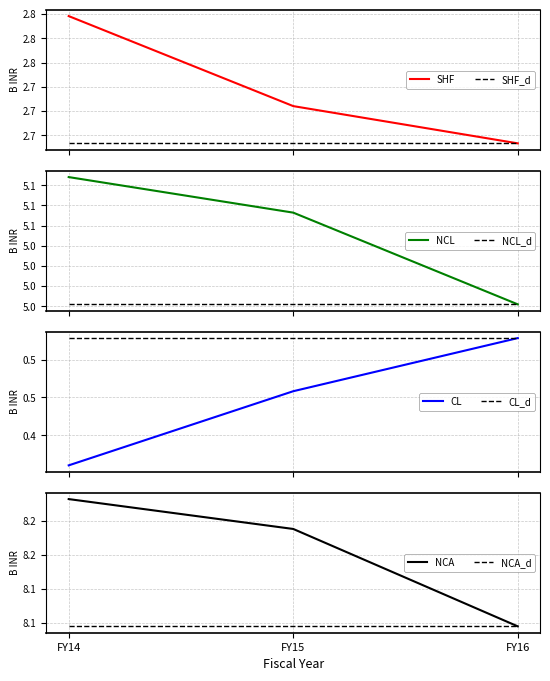

What is the minimum value for Total non-current liabilities?

5.0